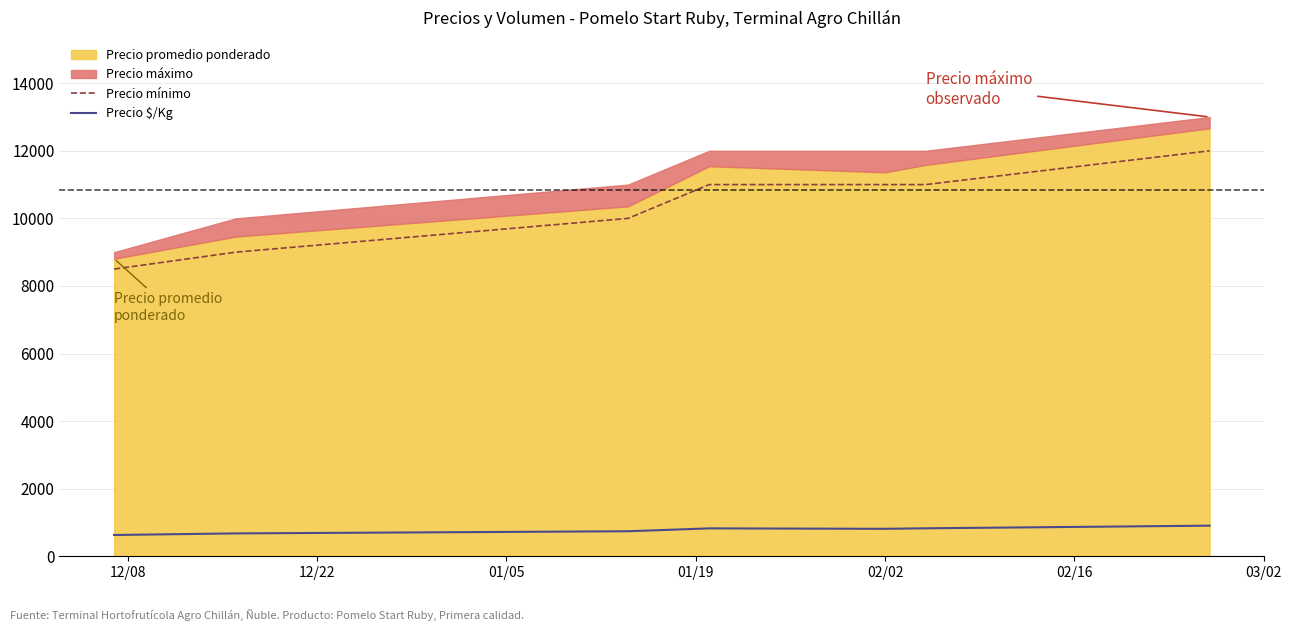

True or false: Precio $/Kg and Precio mínimo cross at least once.

False